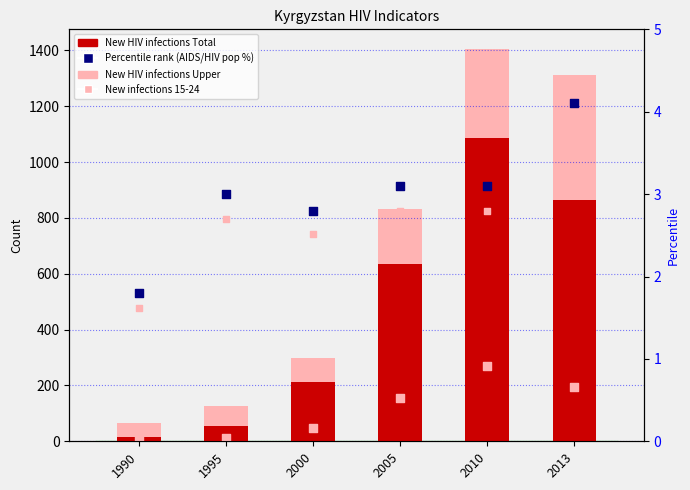

Which series has the largest total across all categories?

New HIV infections Upper